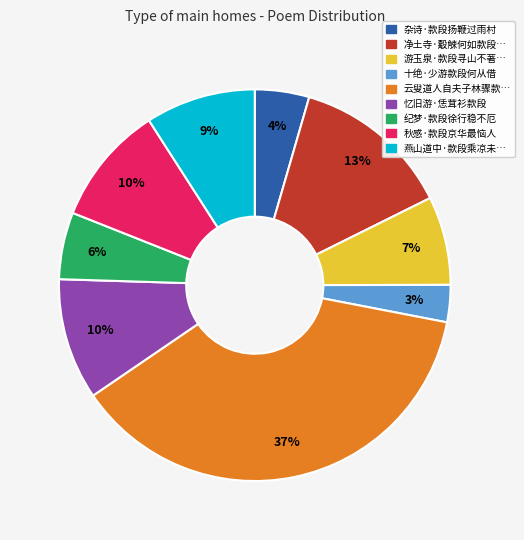

Is there a majority slice in this chart?

No